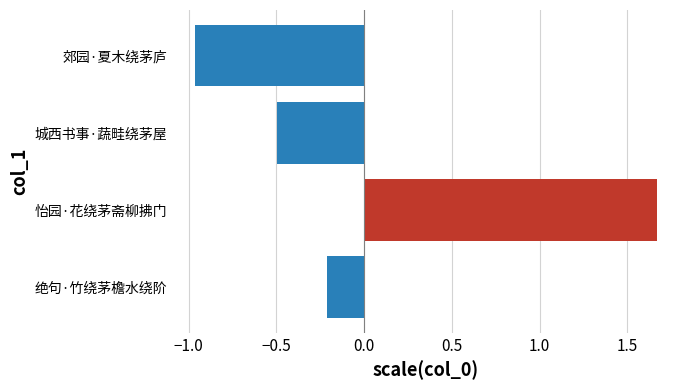

How many values are below 0?

3